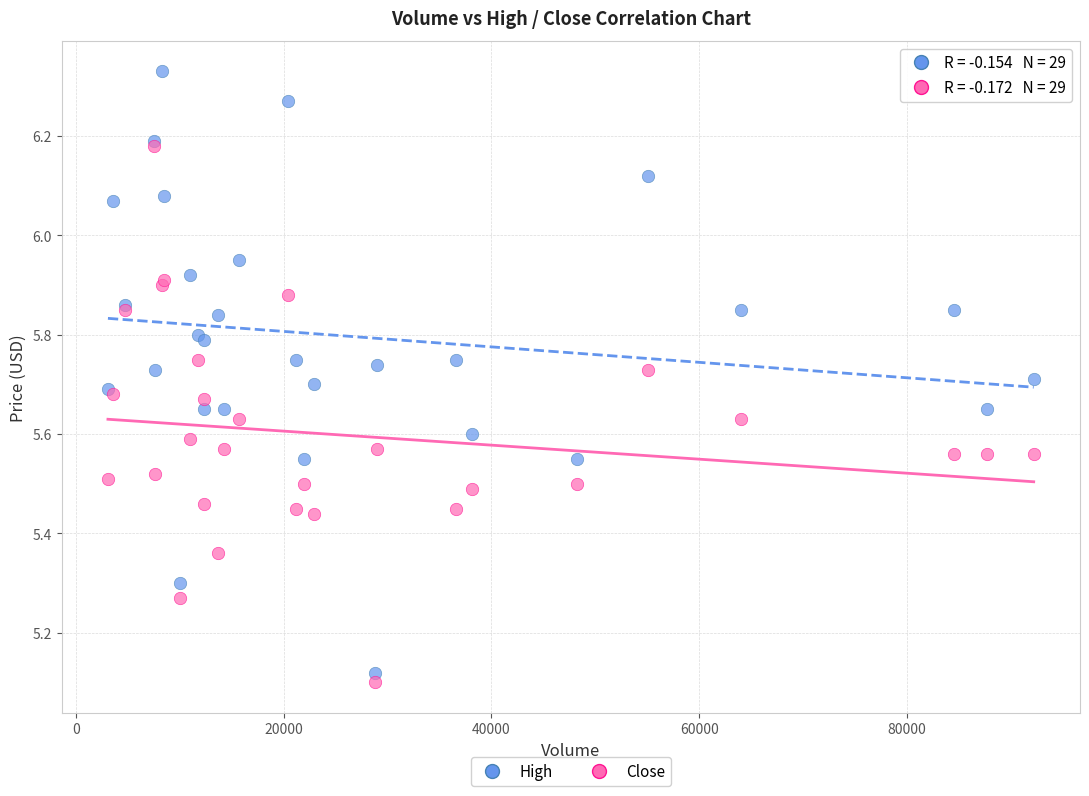

Which series reaches the minimum Y coordinate?

Close